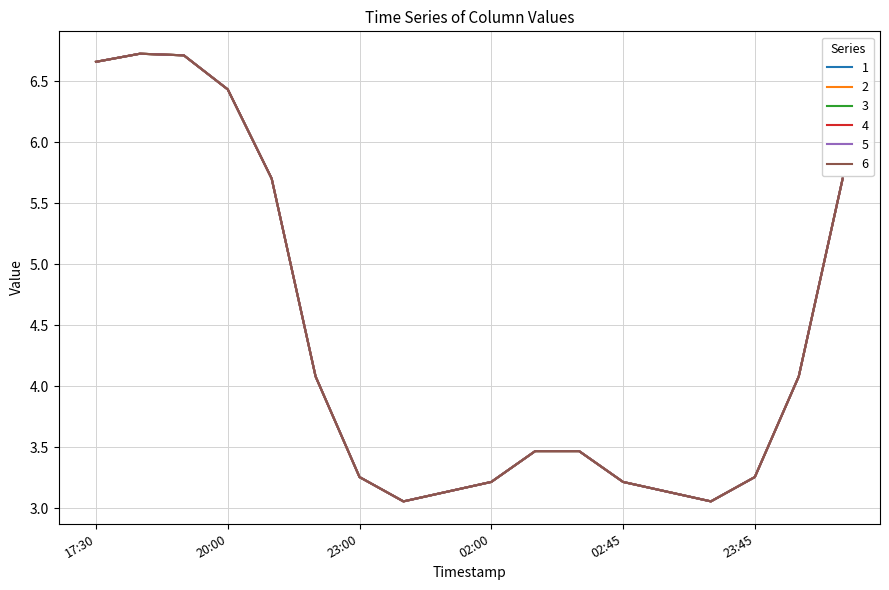

True or false: 3 and 1 cross at least once.

False